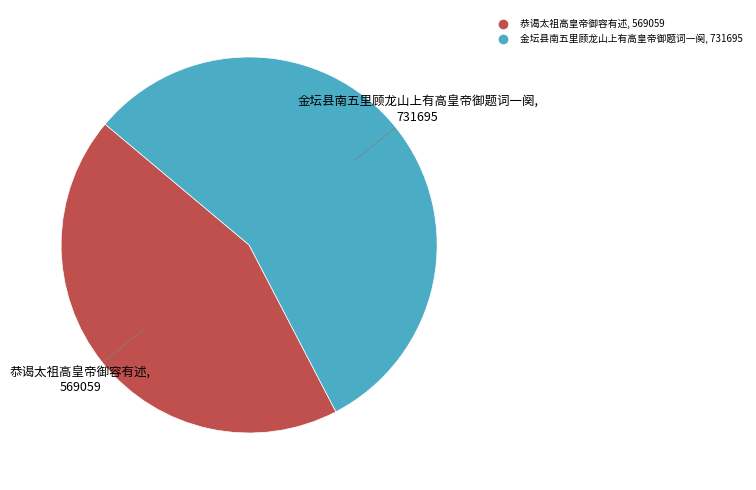

Between 恭谒太祖高皇帝御容有述 and 金坛县南五里顾龙山上有高皇帝御题词一阕, which is larger?

金坛县南五里顾龙山上有高皇帝御题词一阕